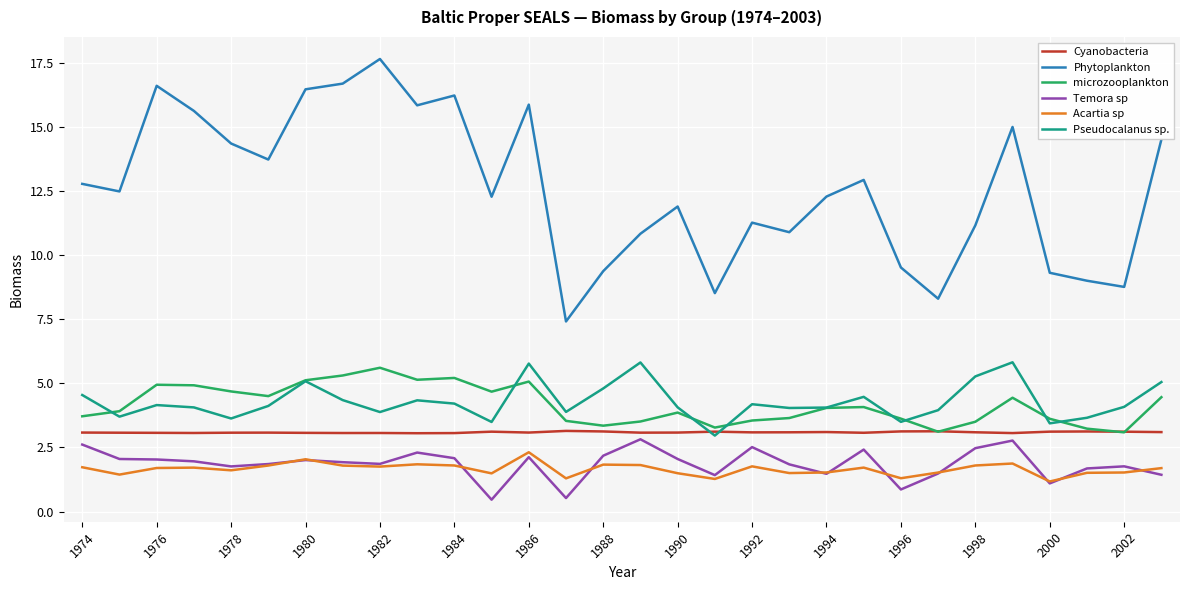

Which series has the largest total across all categories?

Phytoplankton